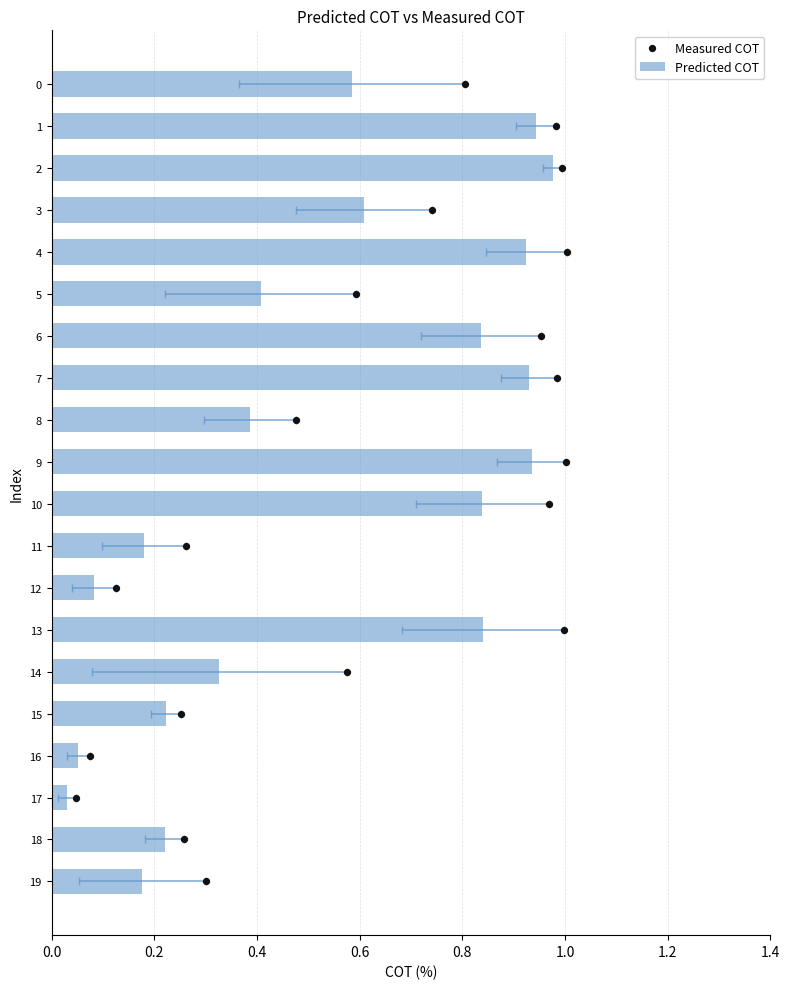

Which series has the largest Y range (max minus min)?

Measured COT